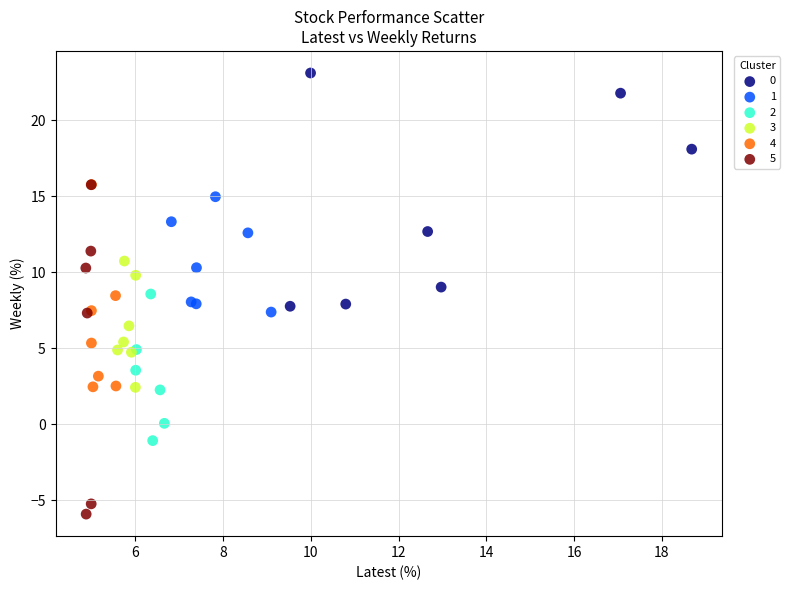

Which series reaches the minimum Y coordinate?

5